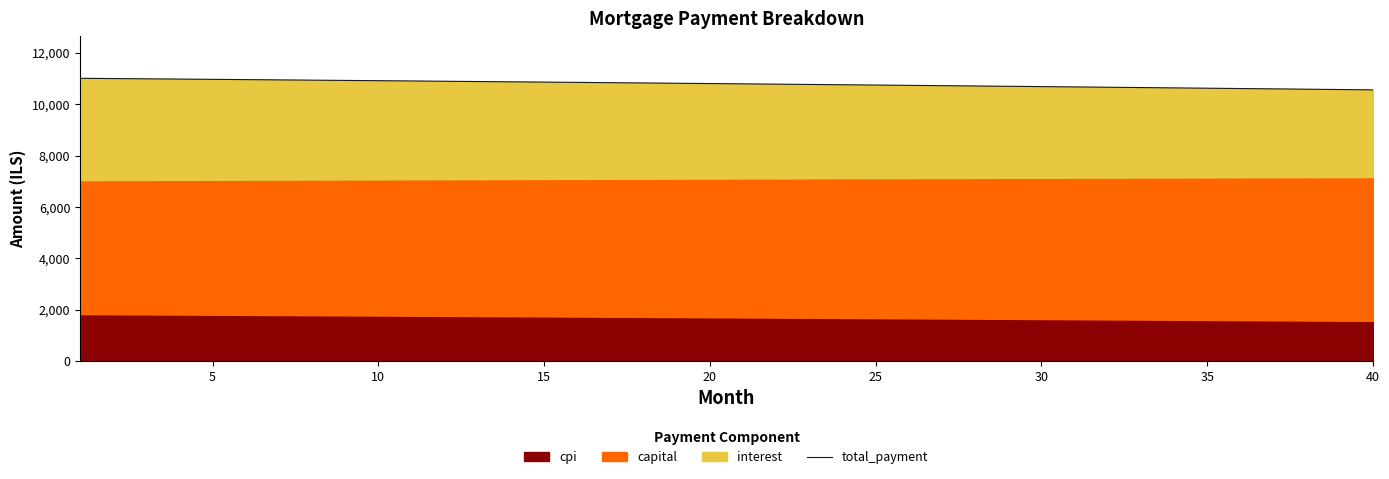

How many data points are above 10806?

20